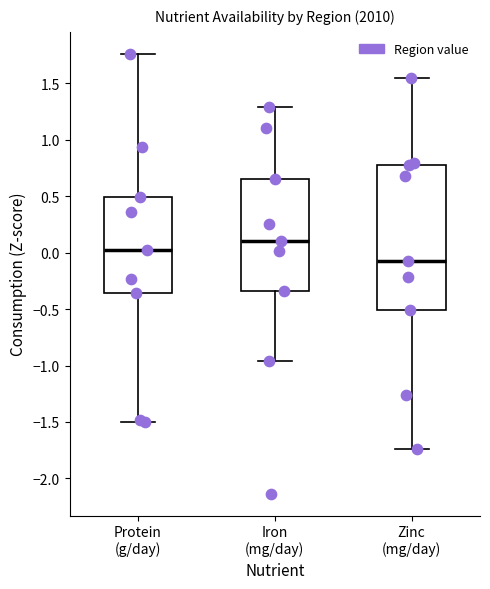

Reading left to right, read every box against the y-axis: the position of its median line, the range the box covers, and the ends of its whiskers. The values are not printed on the chart, so give them approximately, as read against the axis.

Protein (g/day): median 0.05, box -0.35 to 0.50, whiskers -1.50 to 1.75
Iron (mg/day): median 0.10, box -0.35 to 0.65, whiskers -0.95 to 1.30
Zinc (mg/day): median -0.05, box -0.50 to 0.75, whiskers -1.75 to 1.55